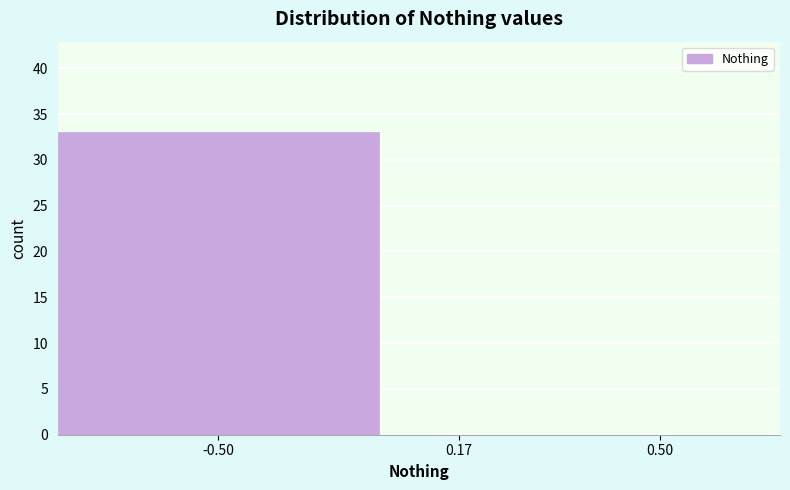

Reading left to right, list all the values displayed in this chart.

-0.50=33	0.17=0	0.50=0